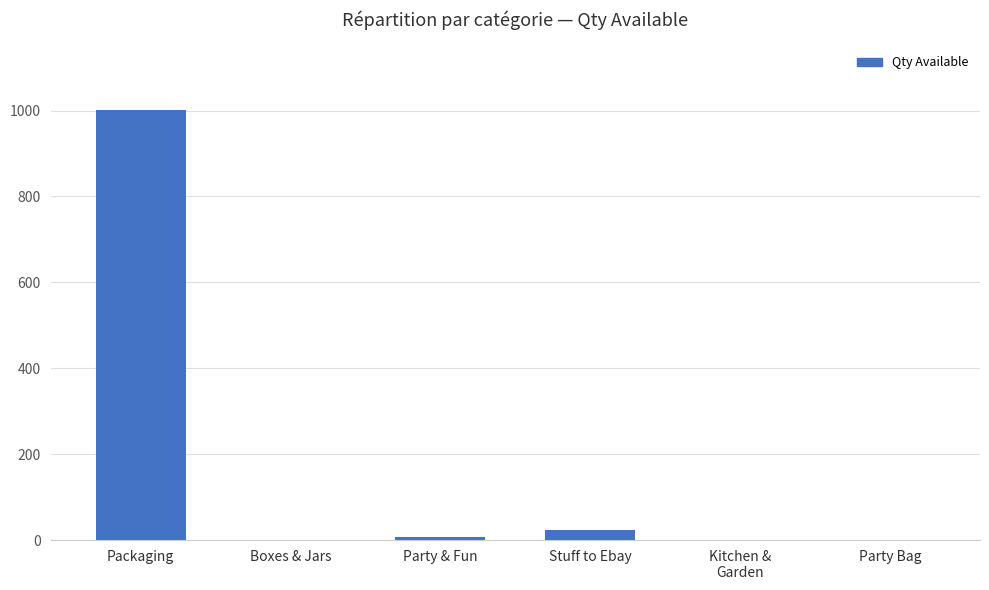

What is the sum of all values?

1033